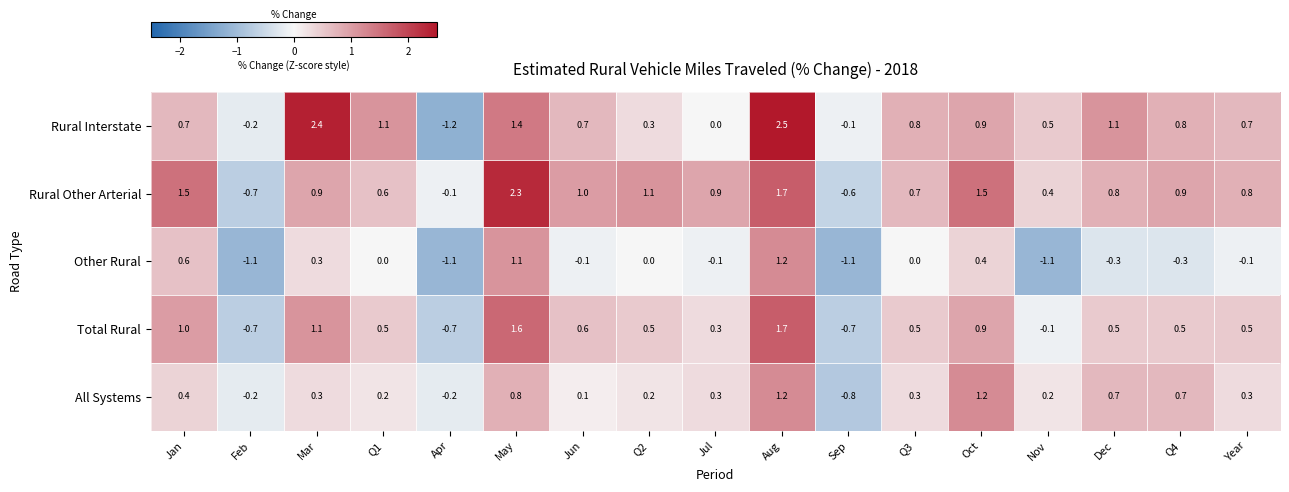

At which label does Rural Other Arterial reach its minimum?

Feb